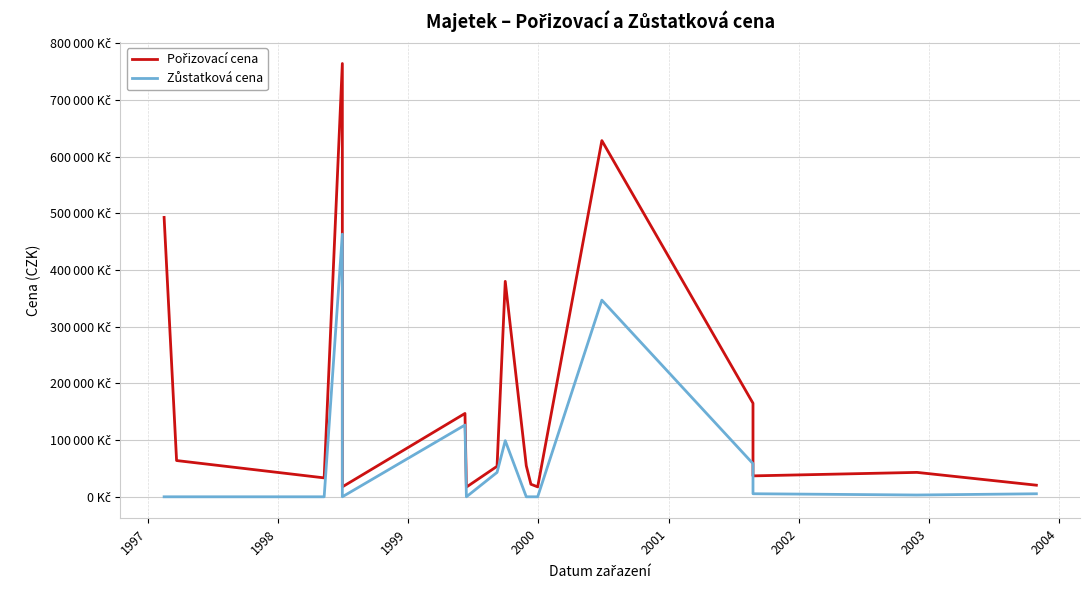

What are all the series names shown in the legend?

Pořizovací cena, Zůstatková cena